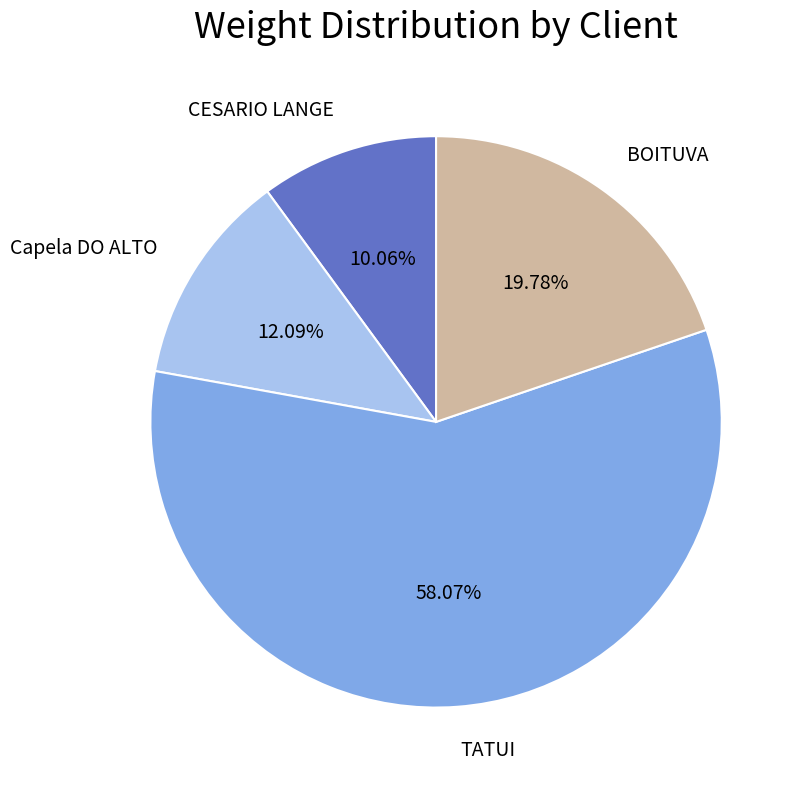

What is the ratio of the value at CESARIO LANGE to the value at BOITUVA?

0.5